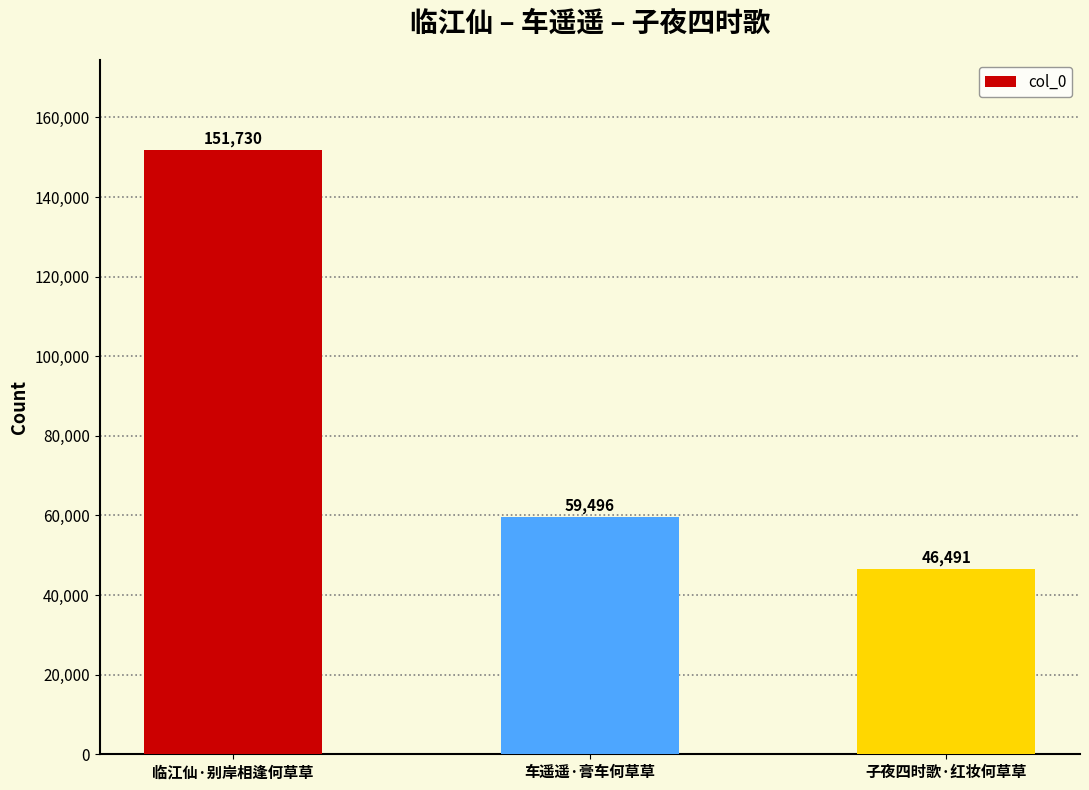

Reading right to left, list all the values displayed in this chart.

子夜四时歌·红妆何草草=46491	车遥遥·膏车何草草=59496	临江仙·别岸相逢何草草=151730